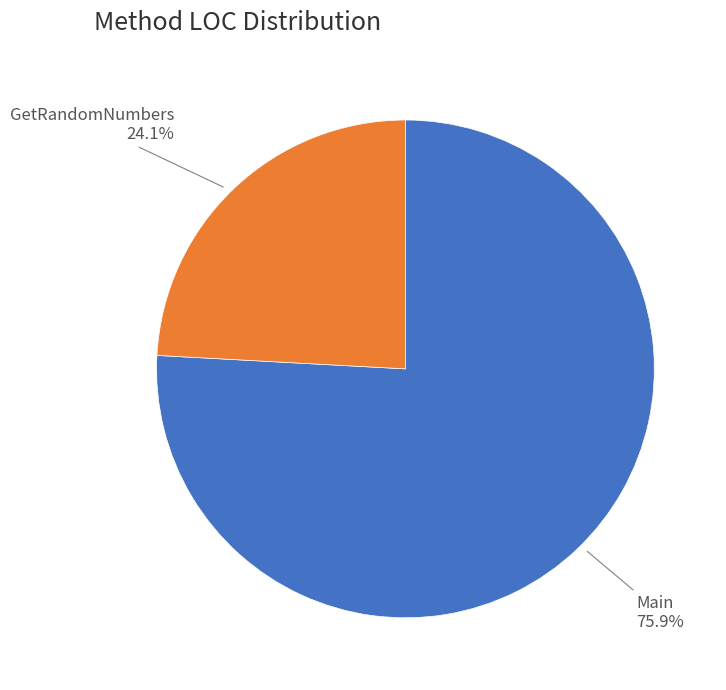

Combined, do GetRandomNumbers and Main account for over 50%?

Yes